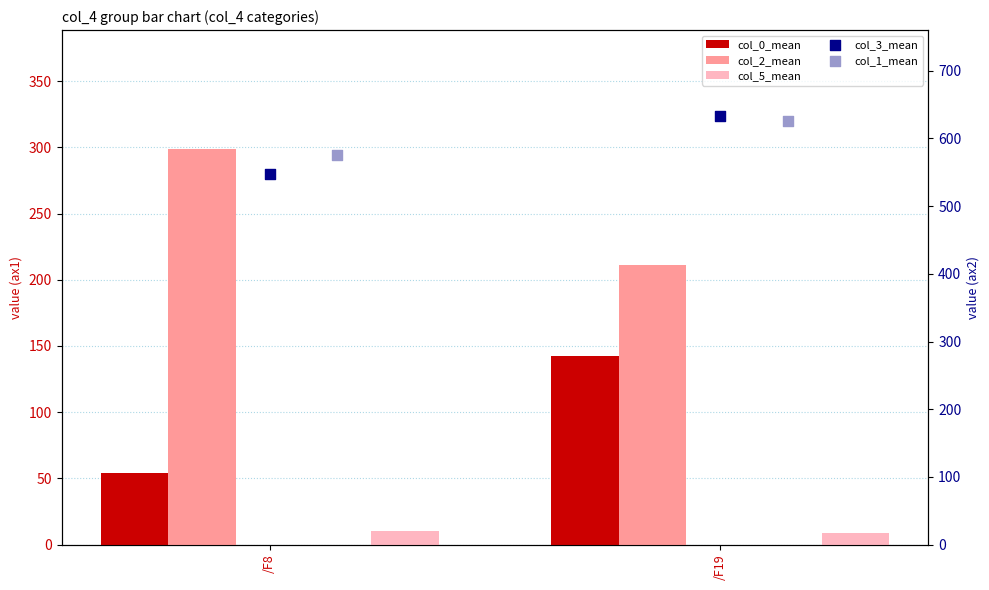

Which series has the largest total across all categories?

col_1_mean